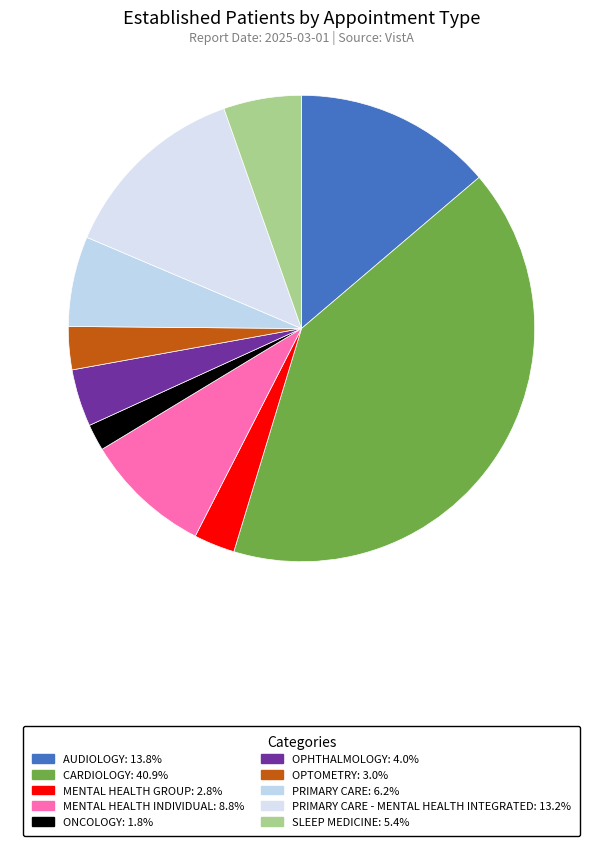

How many slices are in this pie chart?

10